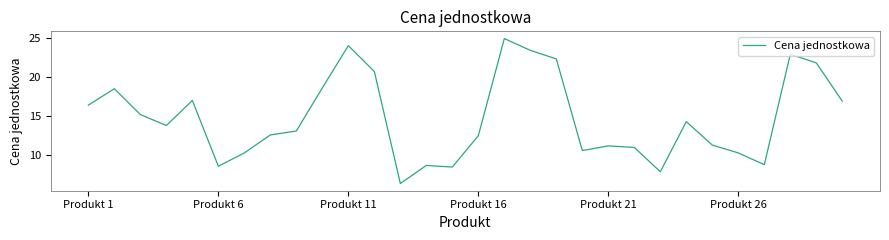

What is the maximum value shown in the chart?

24.9